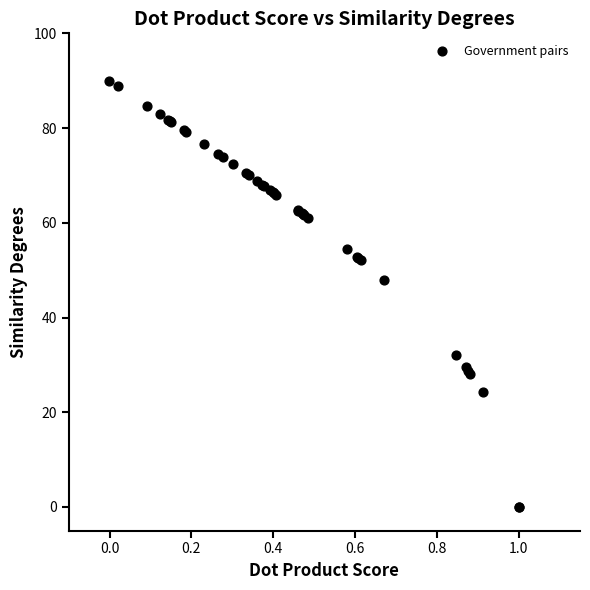

What Y value in the scatter plot is closest to 45?

48.0